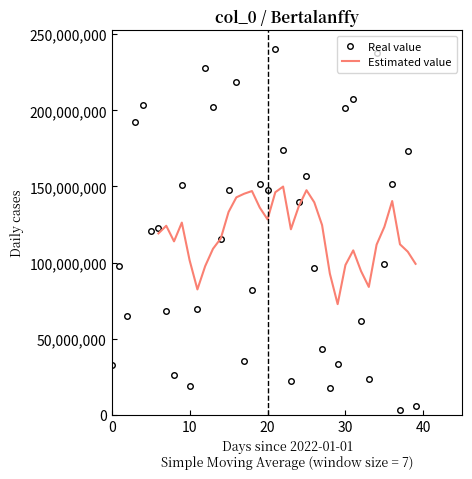

Between which two adjacent categories do Estimated value and Real value first intersect?

6 and 7